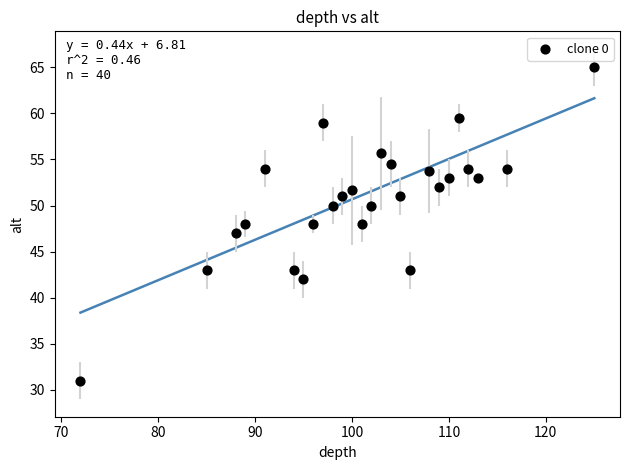

What is the range of Y values (max minus min)?

34.0